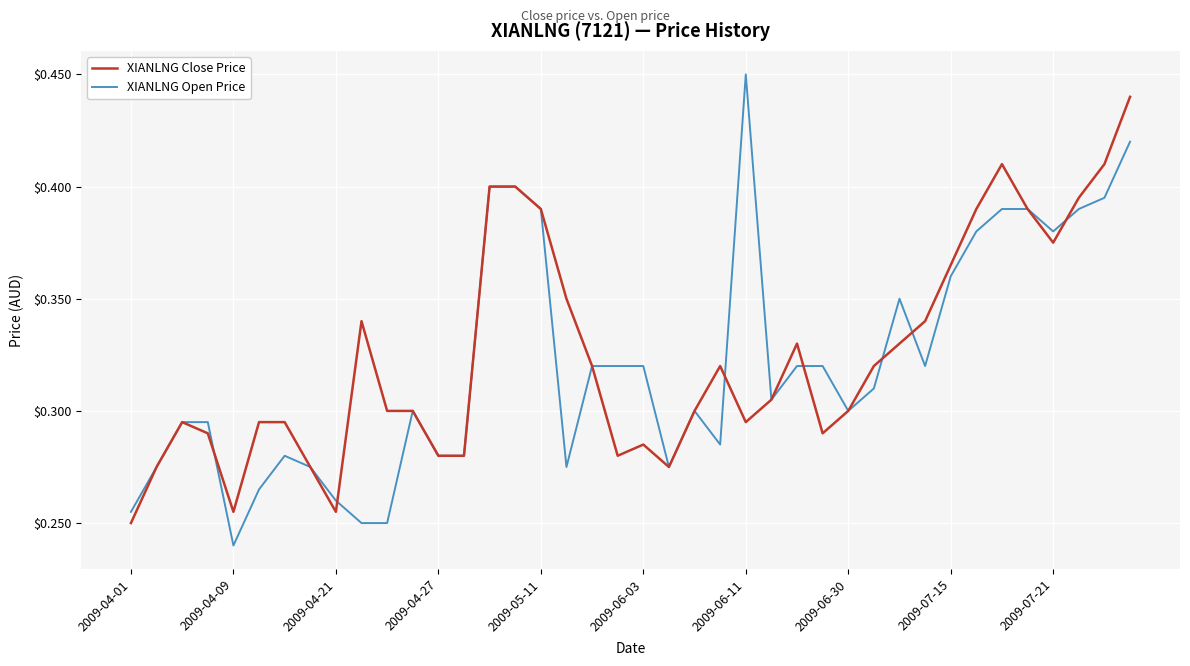

Which series has the widest spread of values?

XIANLNG Open Price